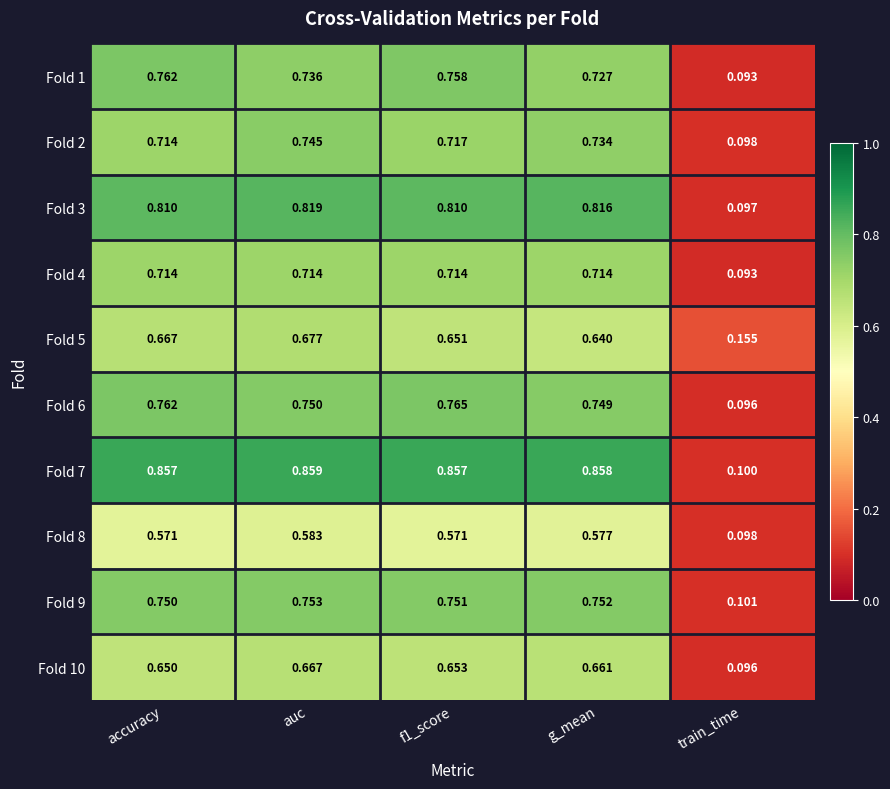

Where is Fold 9 nearest to the value 0?

train_time